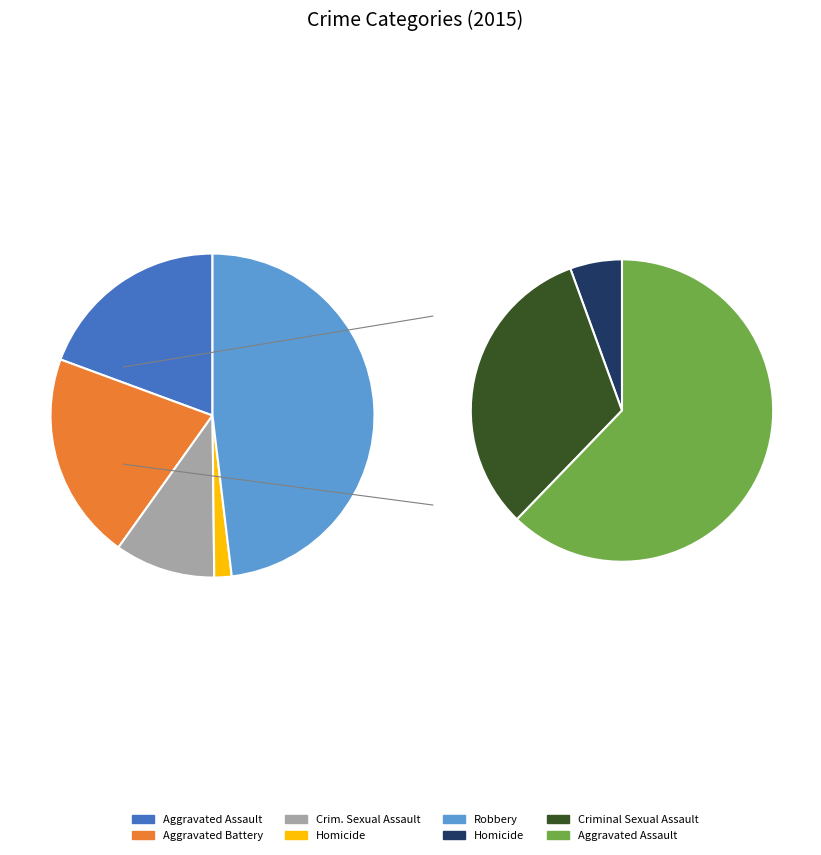

Approximately how many times larger is the value at Aggravated Battery compared to Robbery?

0.4